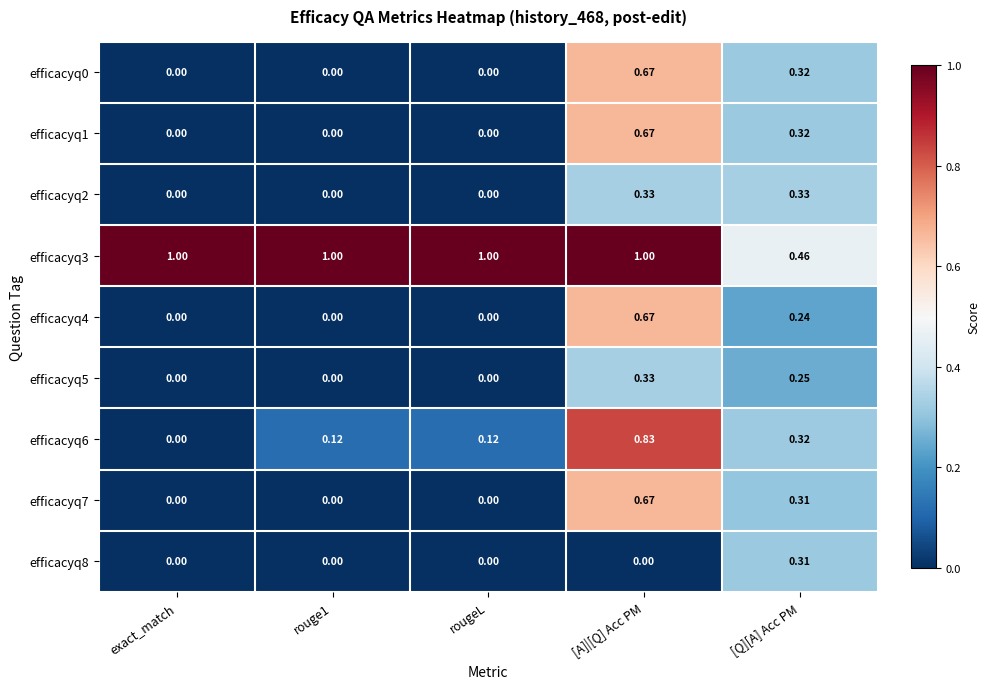

At which label does efficacyq0 reach its peak?

[A]|[Q] Acc PM